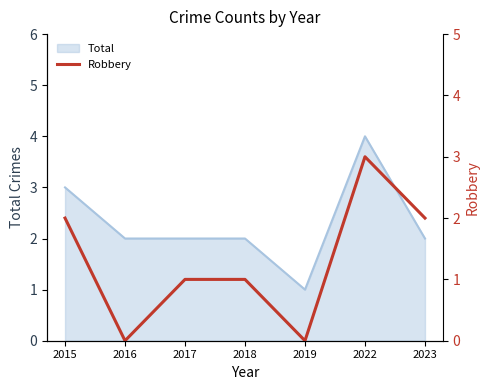

Where is the first local minimum?

2016